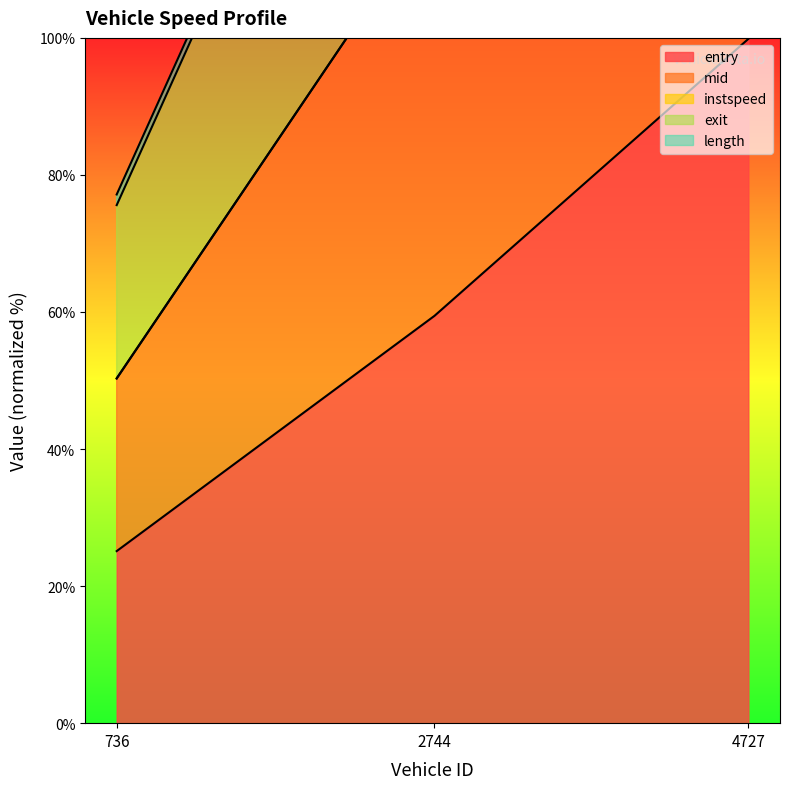

What is the value of the exit point at the 1st from the left?

77.1